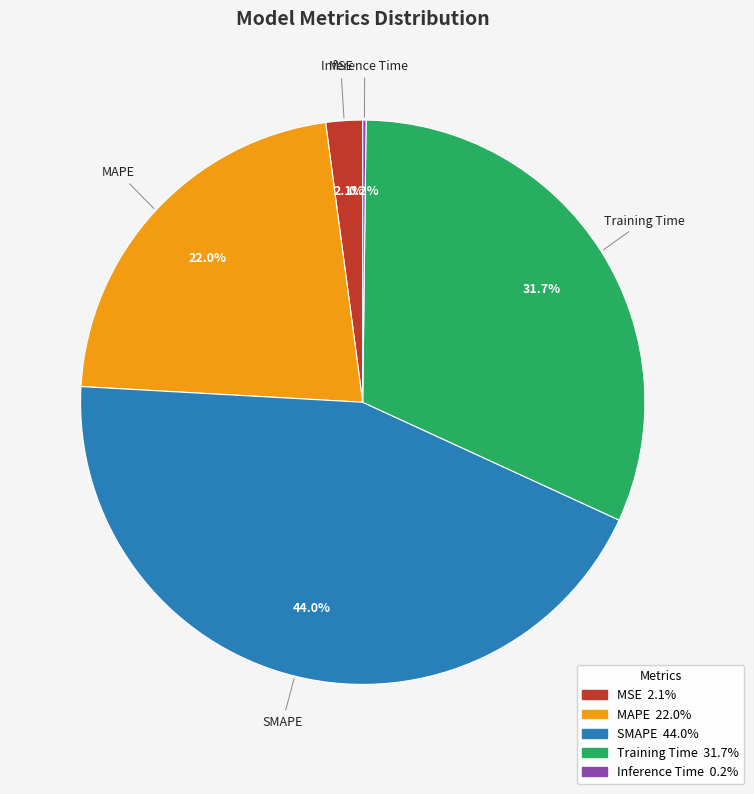

Is there any slice that represents more than half of the pie?

No